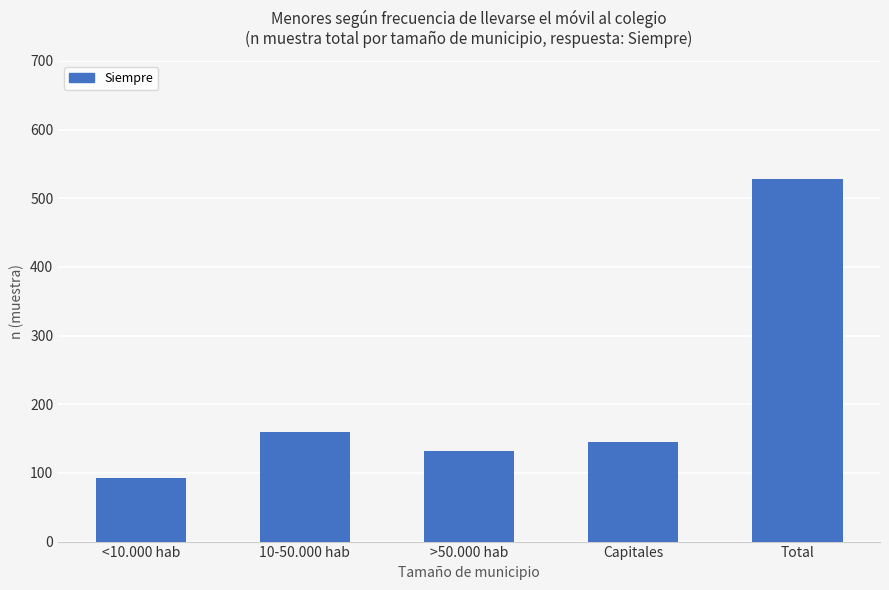

What is the change in value from >50.000 hab to Total?

+396